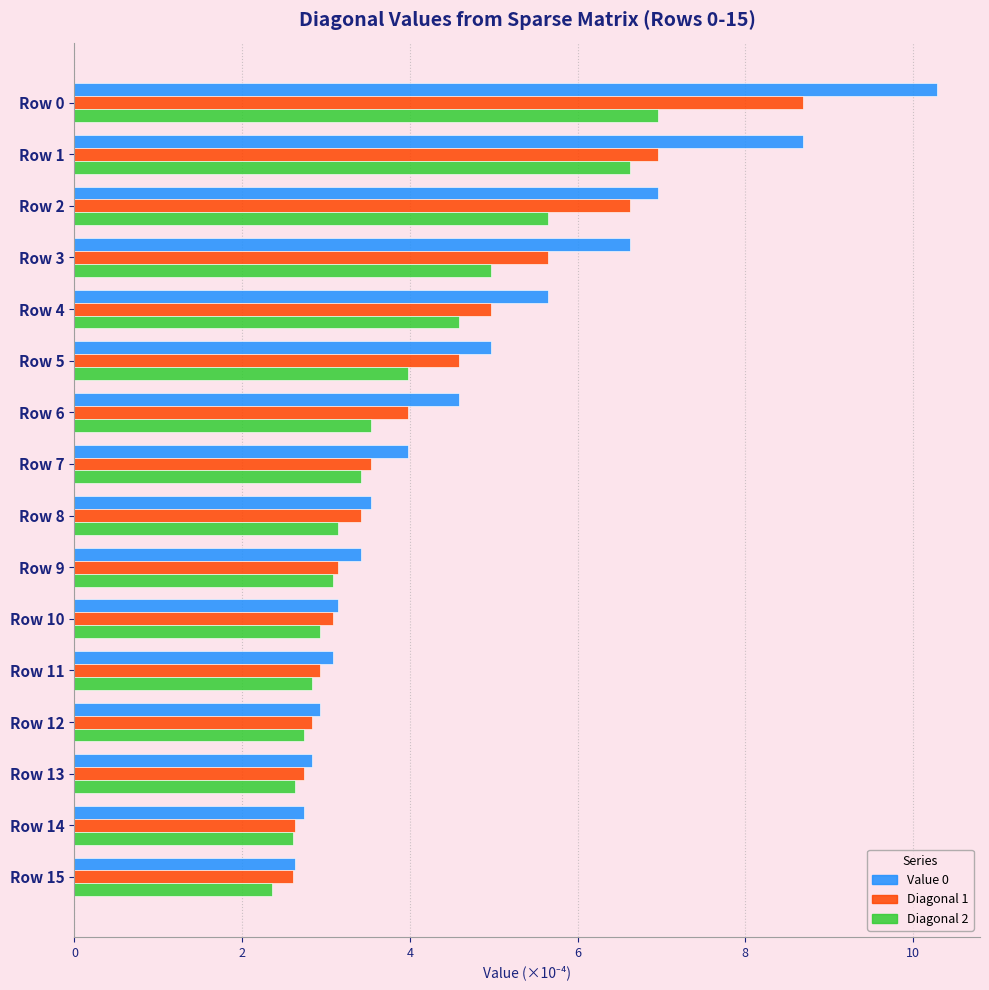

Which series has the largest total across all categories?

Value 0